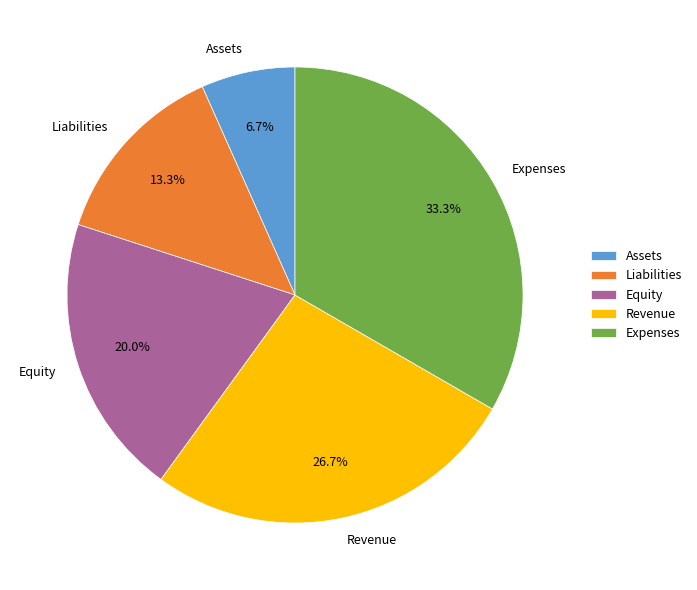

Rank the categories by value from highest to lowest.

Expenses, Revenue, Equity, Liabilities, Assets